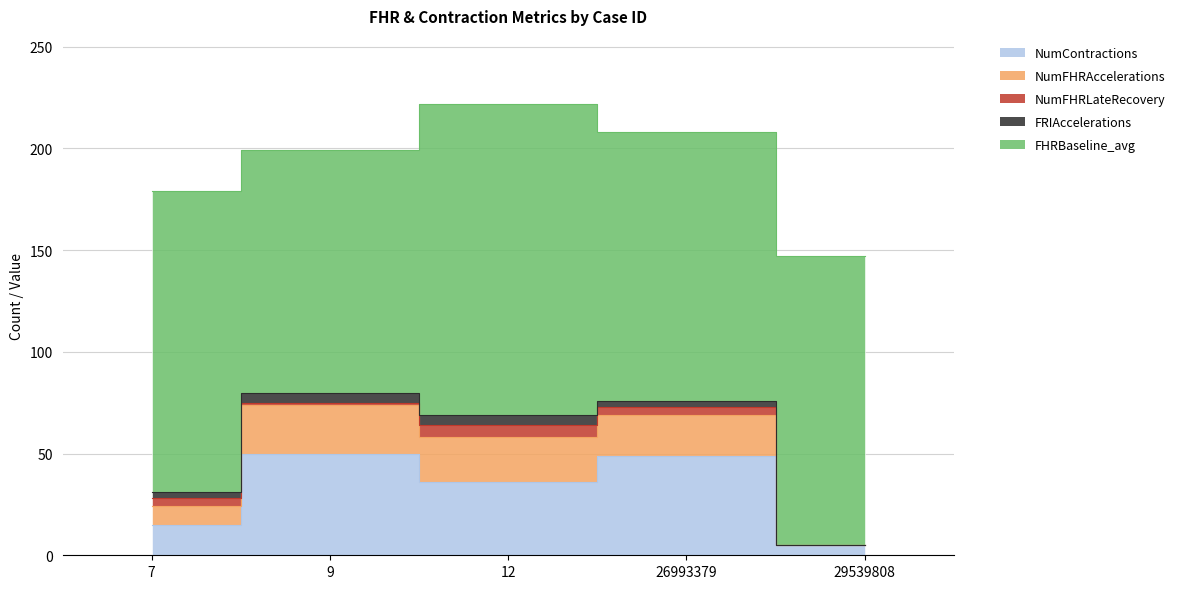

Which series has the largest total across all categories?

FHRBaseline_avg